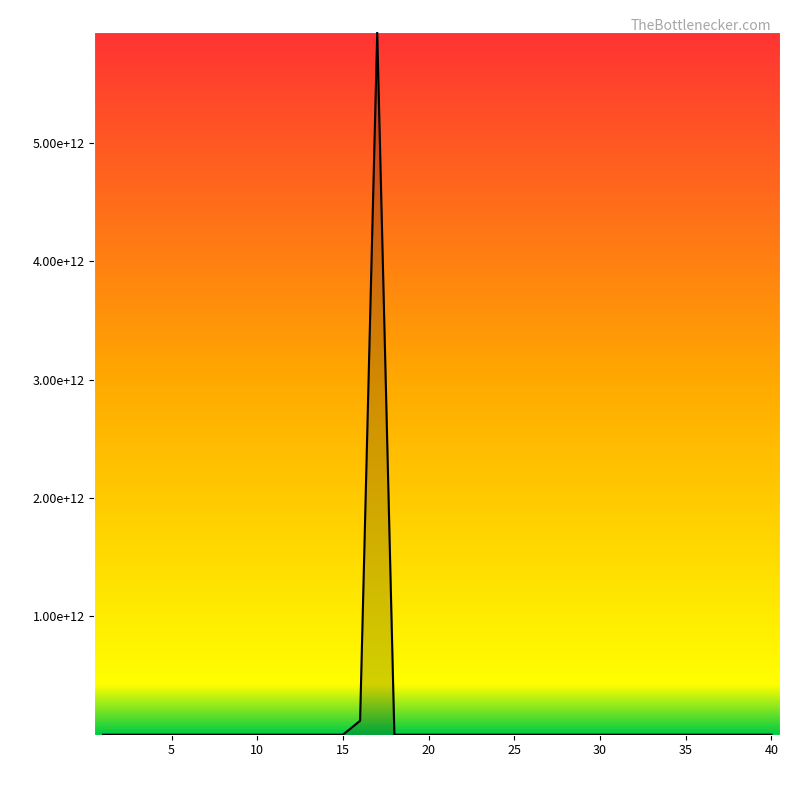

How many data points are less than 1210897874?

20